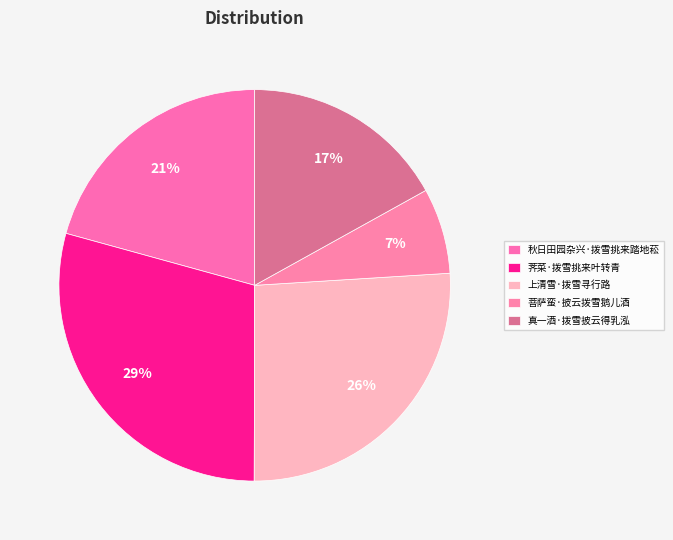

Which category has the smallest portion of the pie?

菩萨蛮·披云拨雪鹅儿酒